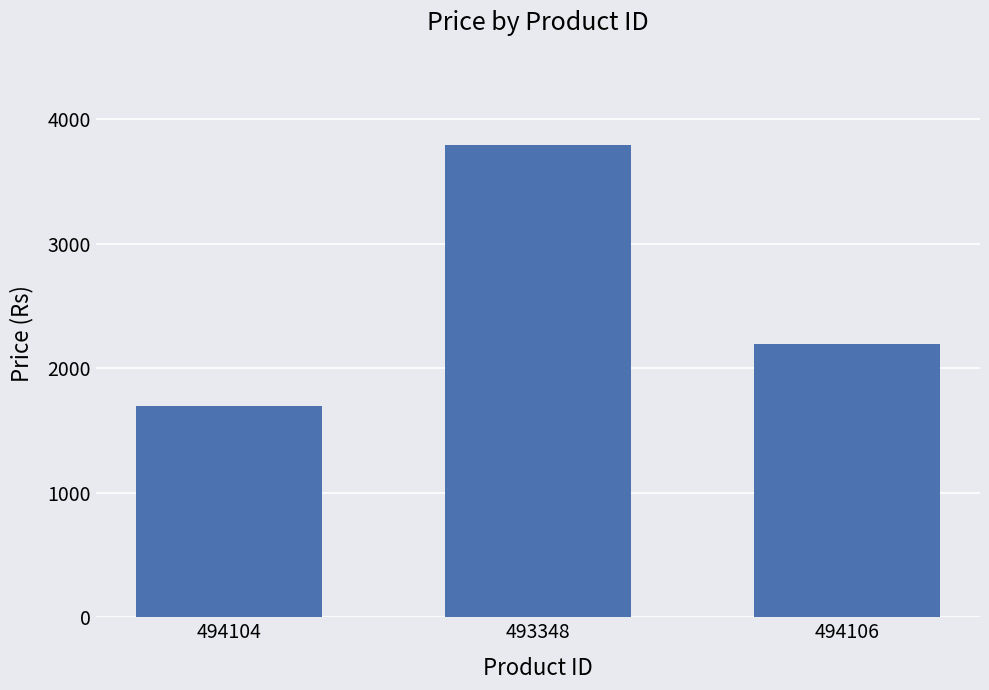

What is the smallest value displayed?

1695